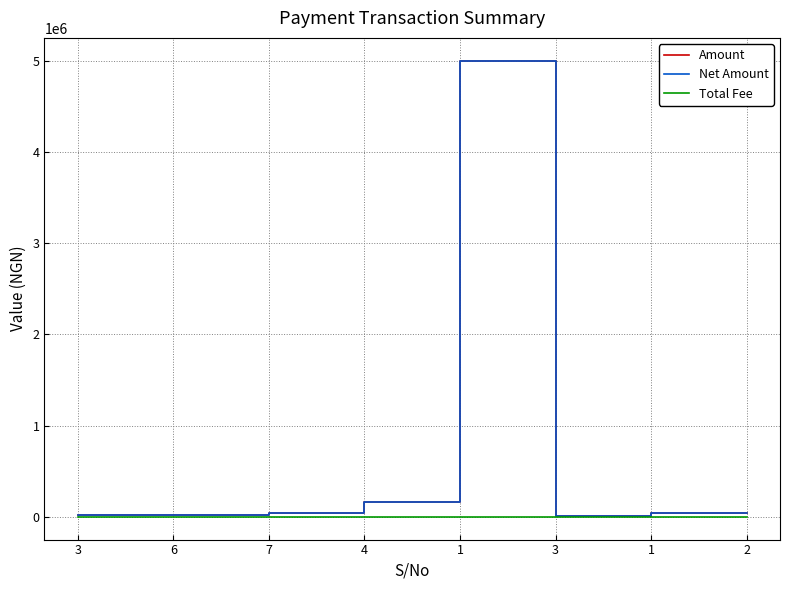

Does the chart have visible grid lines?

Yes